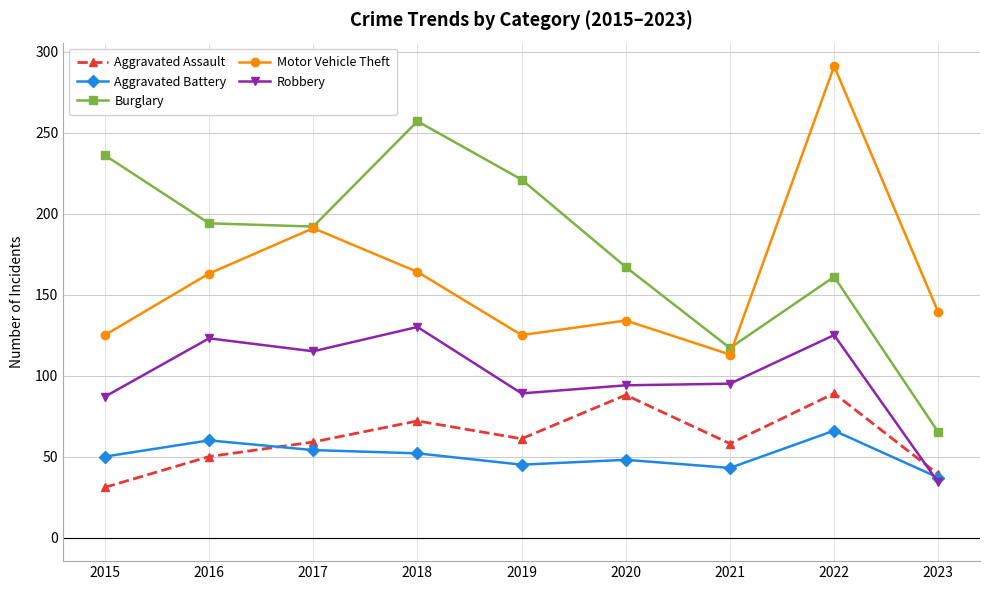

True or false: Robbery and Burglary intersect in this chart.

False